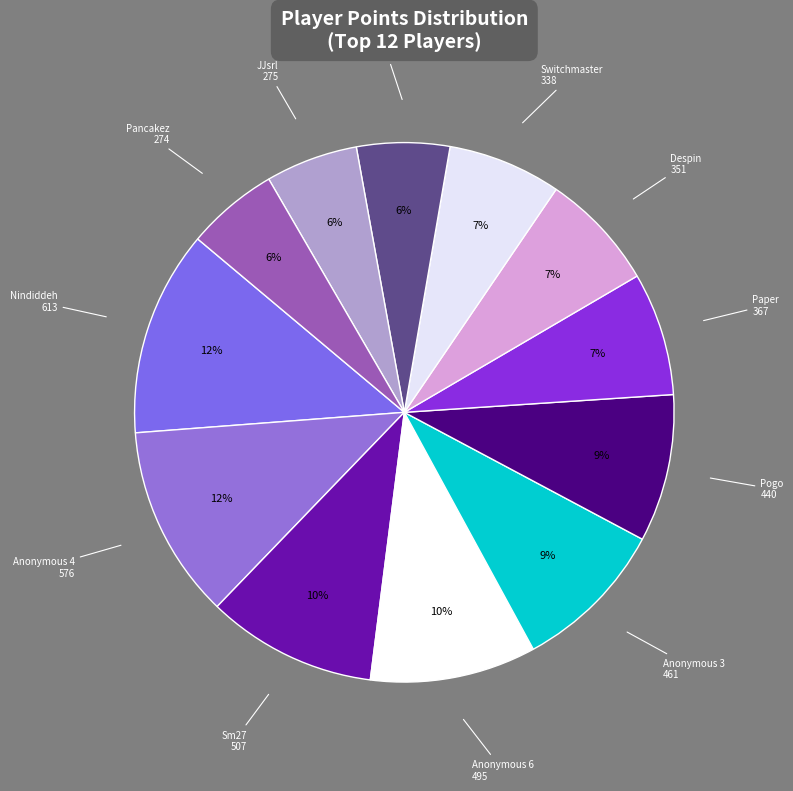

Do Sm27 and Anonymous 3 together represent more than half of the pie?

No